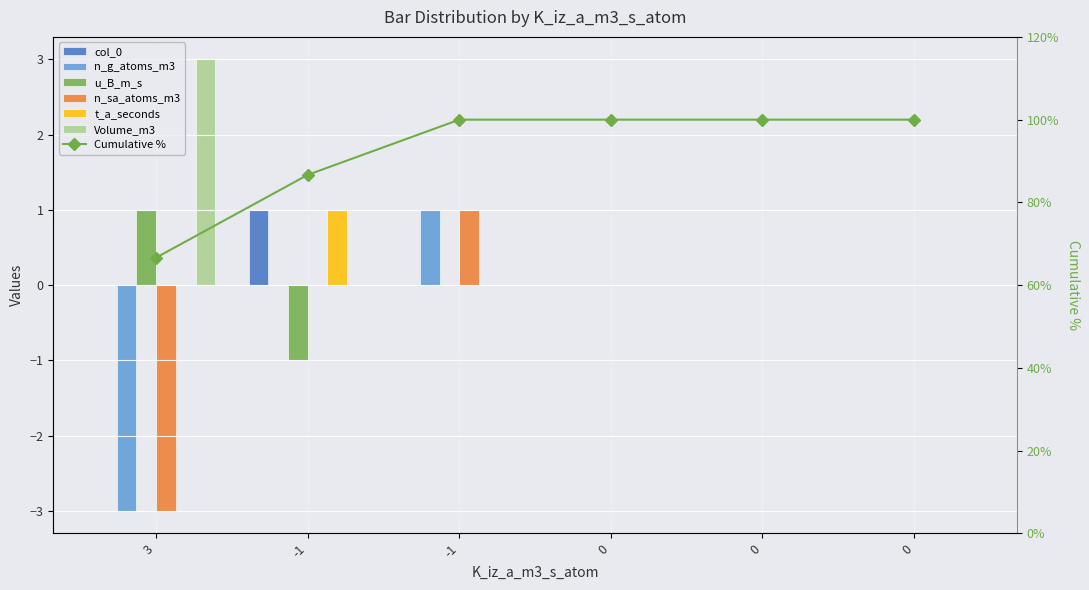

What is the minimum value for n_sa_atoms_m3?

-3